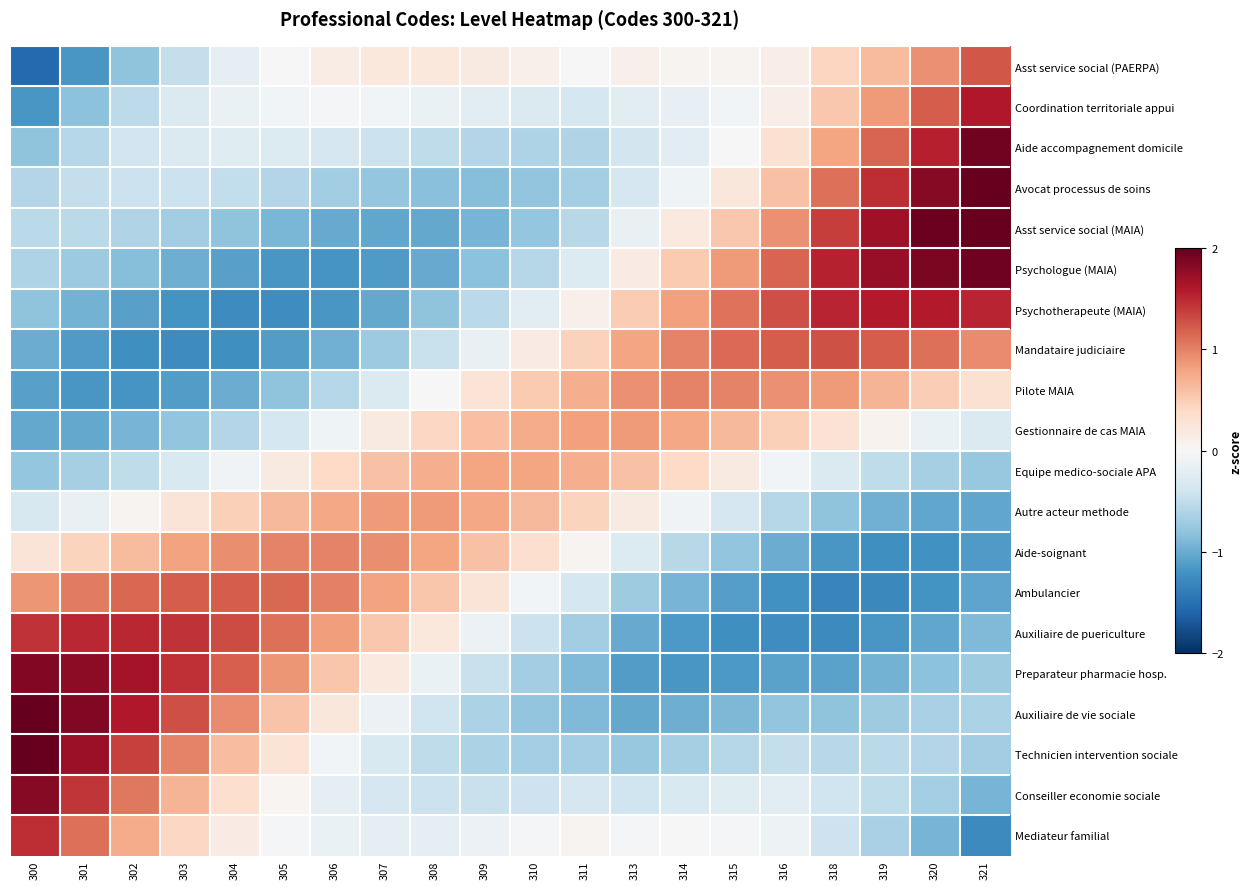

Count the number of data series in this chart.

20